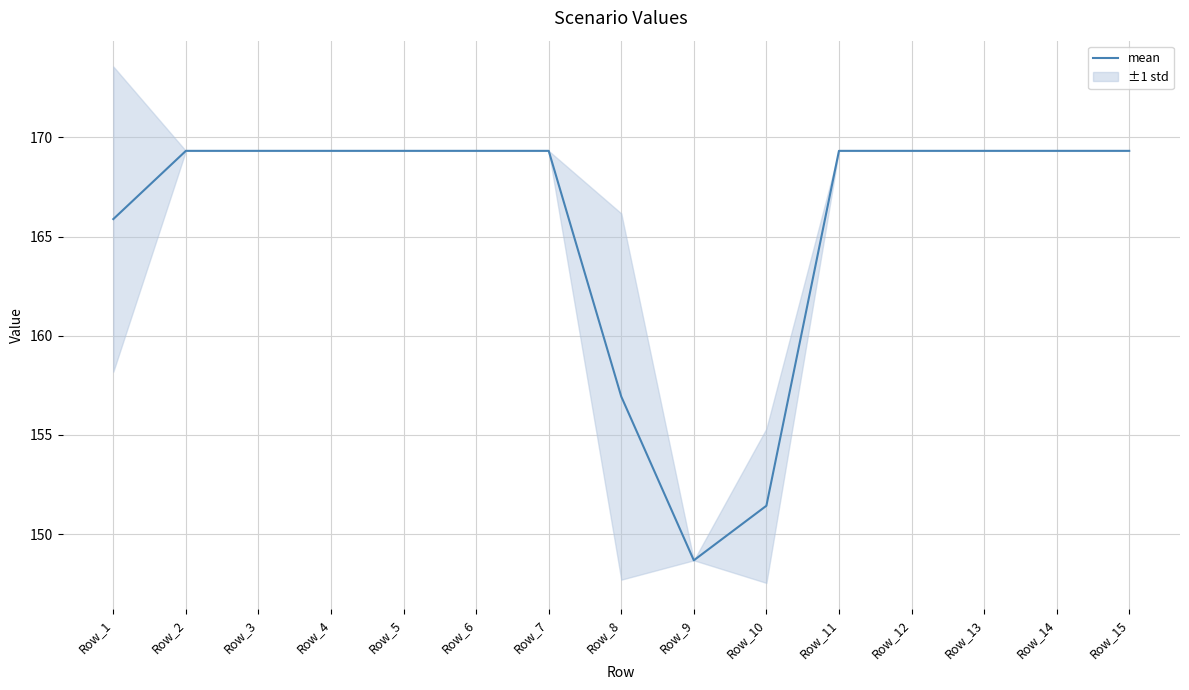

Rank the categories by value from highest to lowest.

Row_2, Row_3, Row_4, Row_5, Row_6, Row_7, Row_11, Row_12, Row_13, Row_14, Row_15, Row_1, Row_8, Row_10, Row_9